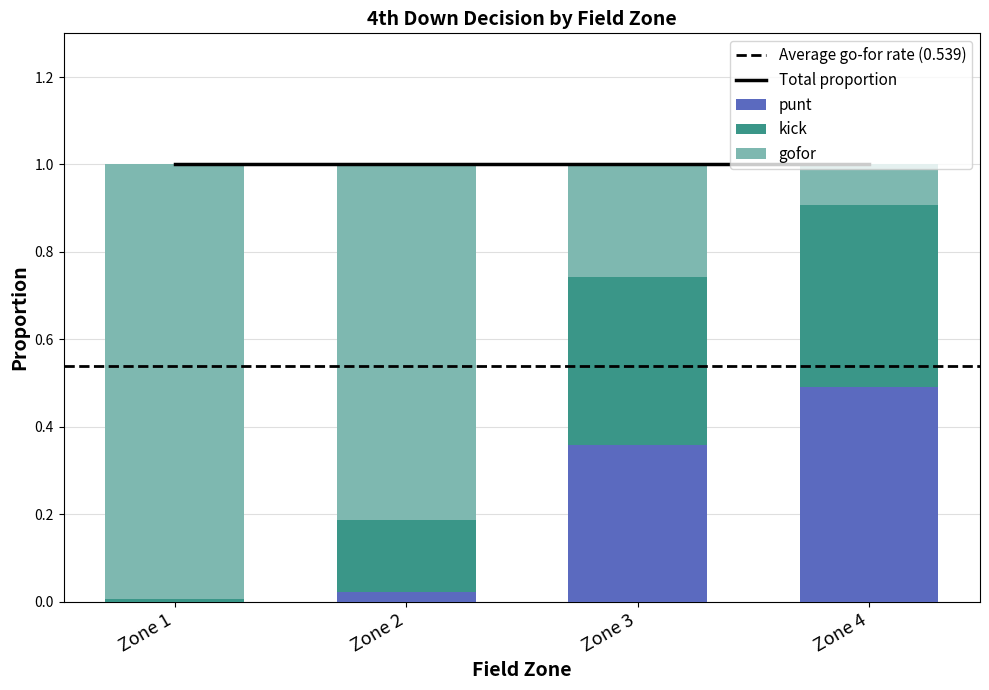

At which label does punt reach its peak?

Zone 4